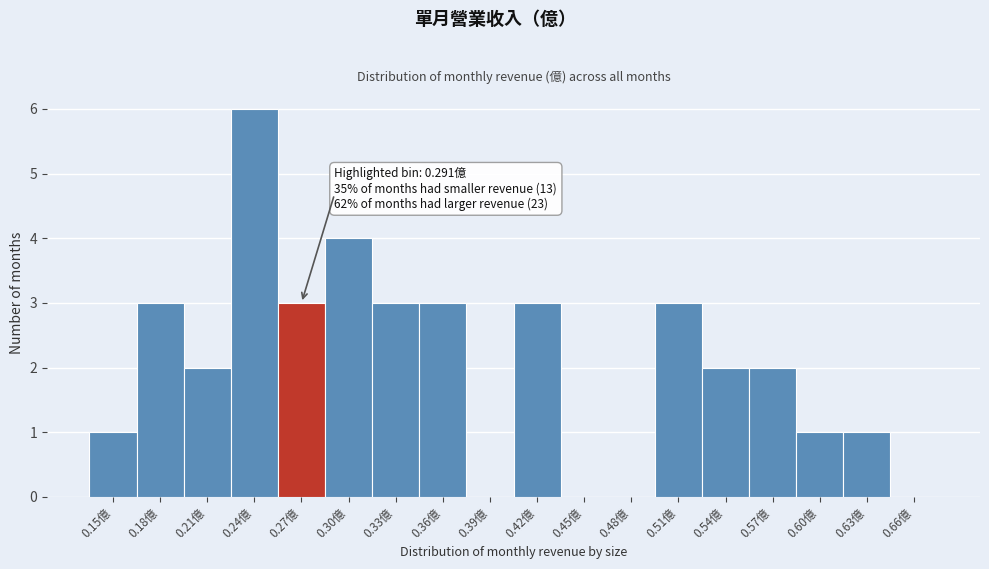

Reading left to right, extract all data points from this chart.

0.15億=1	0.18億=3	0.21億=2	0.24億=6	0.27億=3	0.30億=4	0.33億=3	0.36億=3	0.39億=0	0.42億=3	0.45億=0	0.48億=0	0.51億=3	0.54億=2	0.57億=2	0.60億=1	0.63億=1	0.66億=0